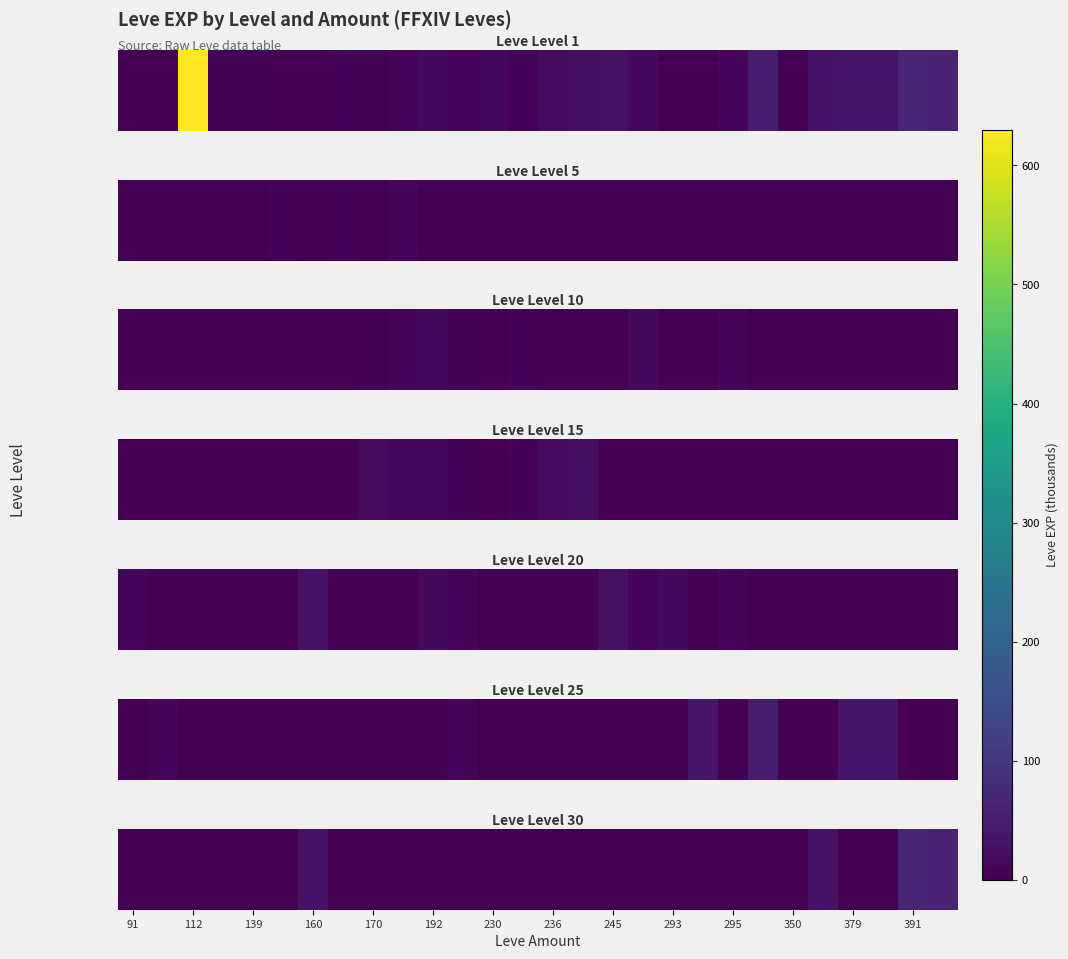

How many categories are shown in the chart?

28